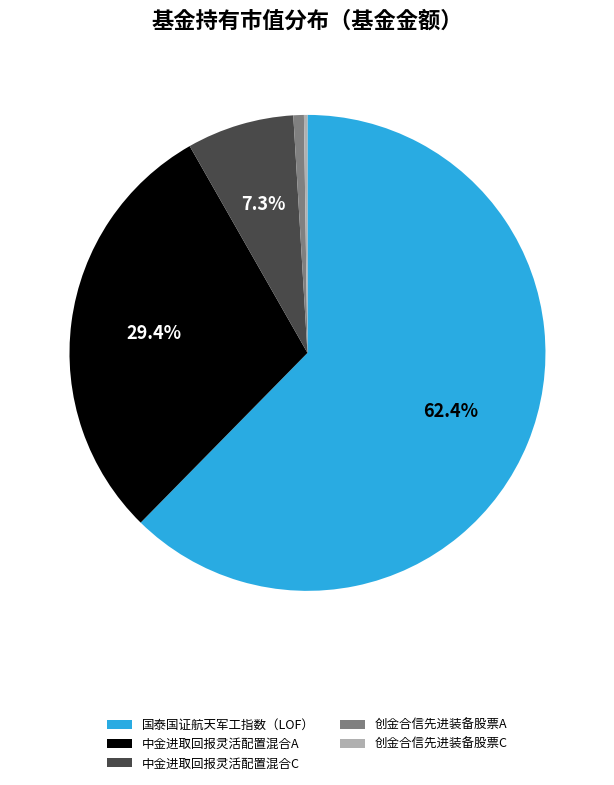

Is it true that 国泰国证航天军工指数（LOF） is 62% of the pie?

True